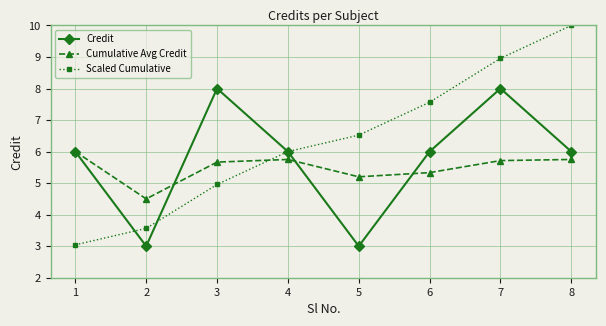

At which category is the sum across all series the highest?

7